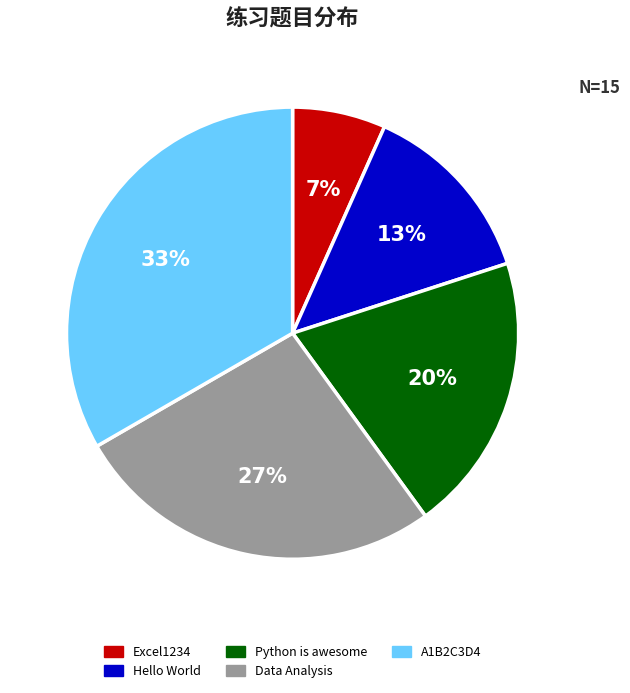

How many slices are in this pie chart?

5